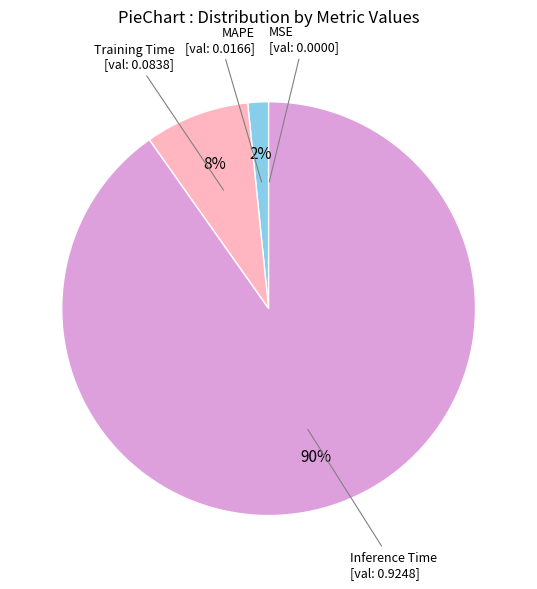

To the nearest percent, what is the average slice percentage?

25%